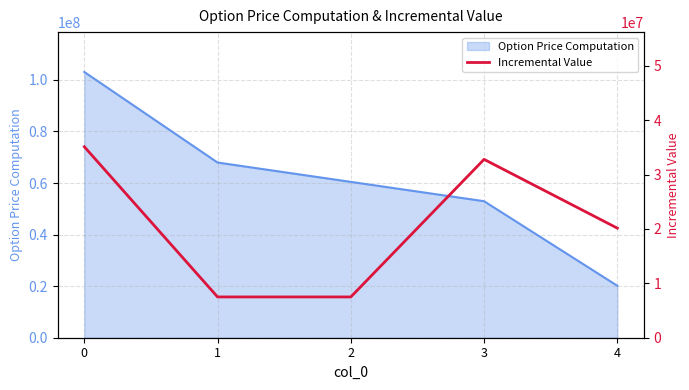

How many categories are shown in the chart?

5